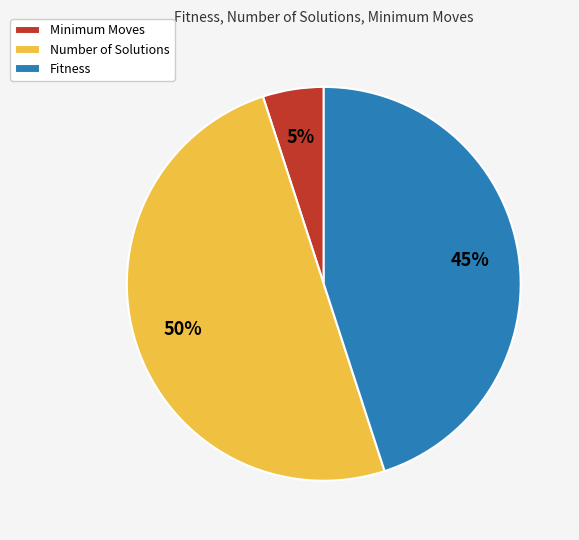

Count the number of slices in the pie.

3